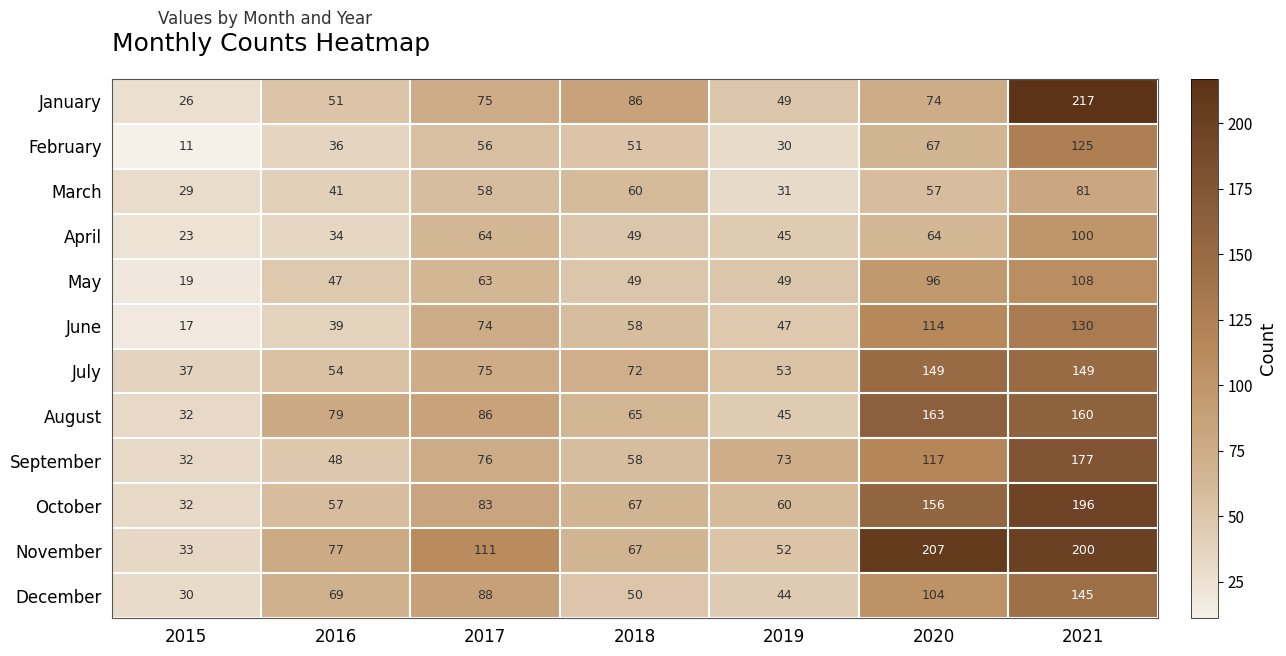

At which category does the chart reach its peak across all series?

2021